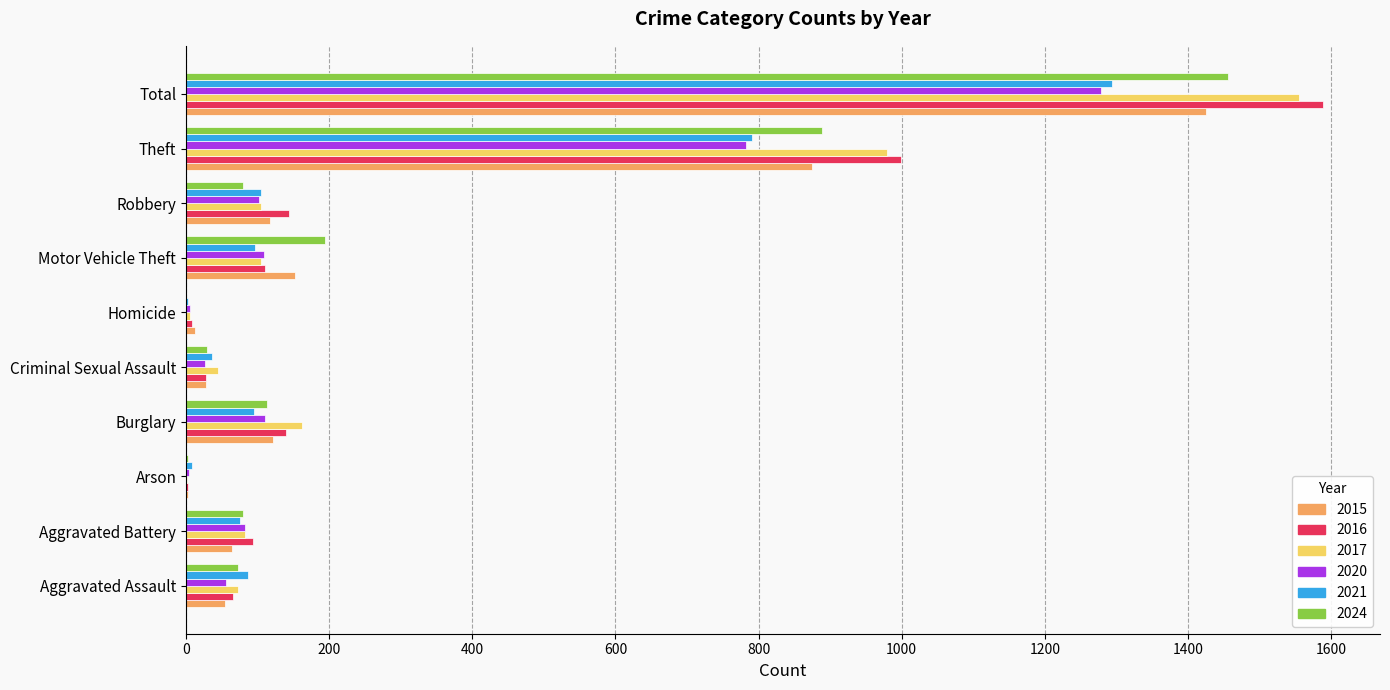

What are all the series names shown in the legend?

2015, 2016, 2017, 2020, 2021, 2024